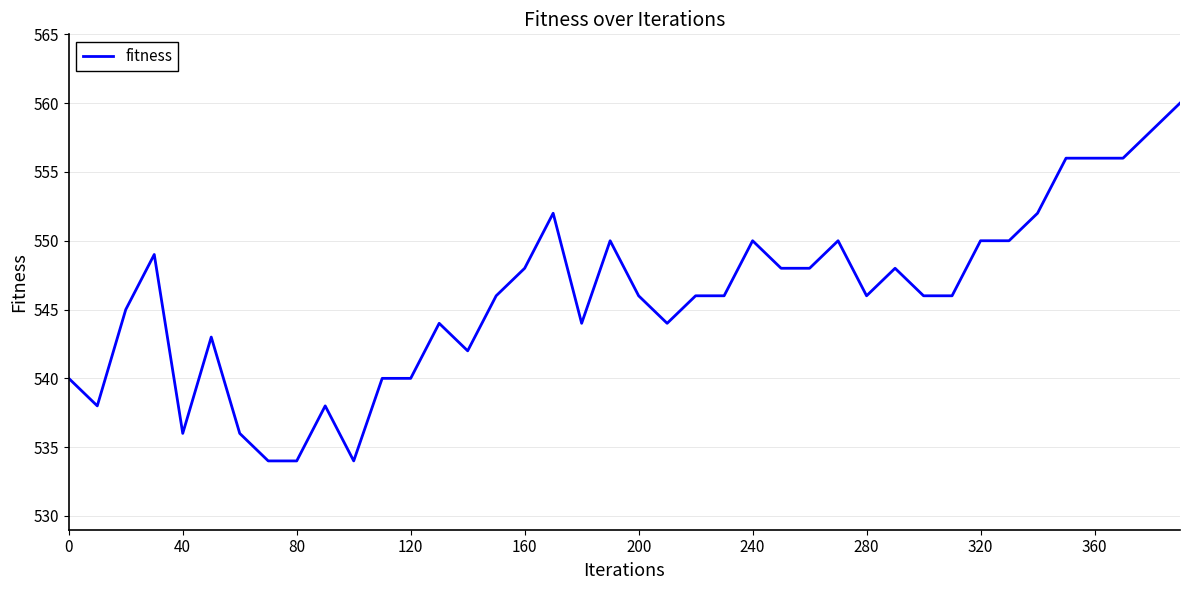

What is the greatest value displayed?

560